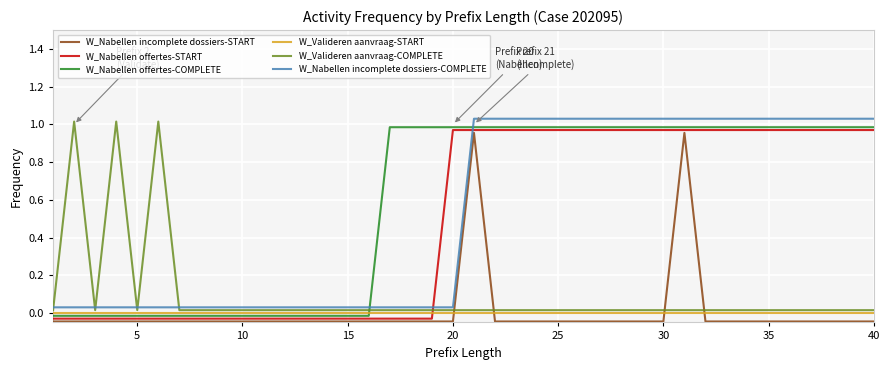

Count the number of data series in this chart.

6